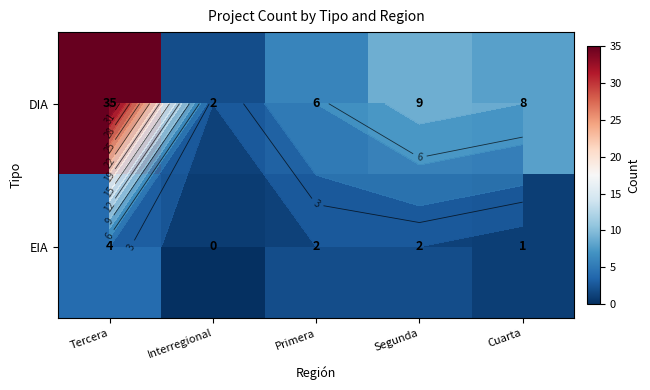

Which label corresponds to the smallest value in the chart?

Interregional